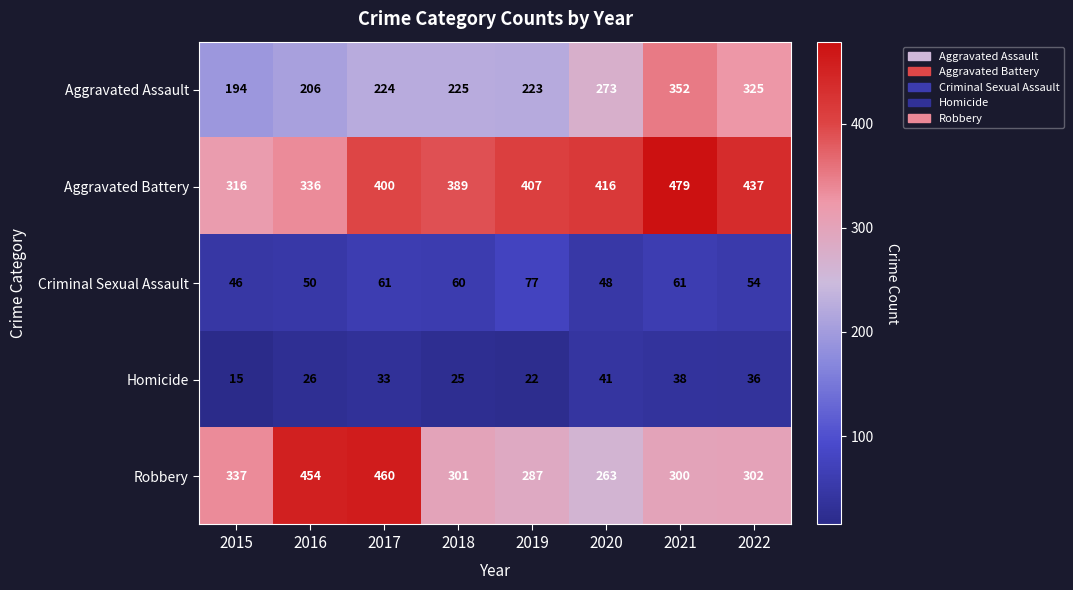

Between 2017 and 2021, which series saw the biggest shift?

Robbery